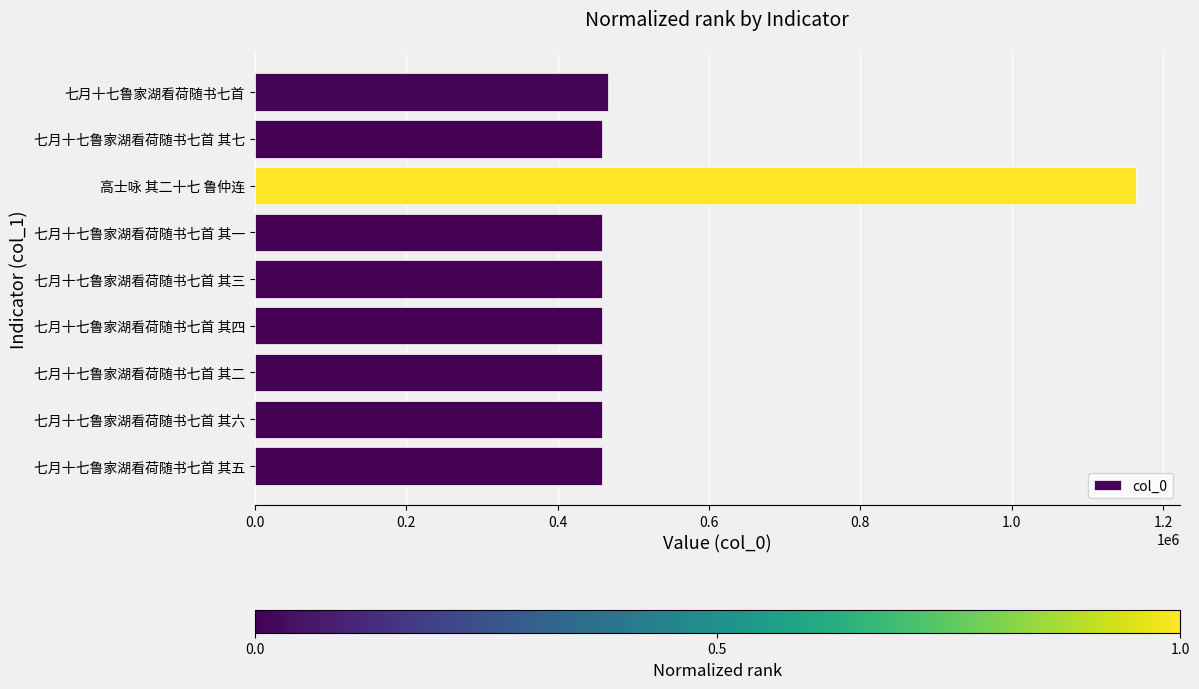

What is the label of the 8th bar from the top?

七月十七鲁家湖看荷随书七首 其六